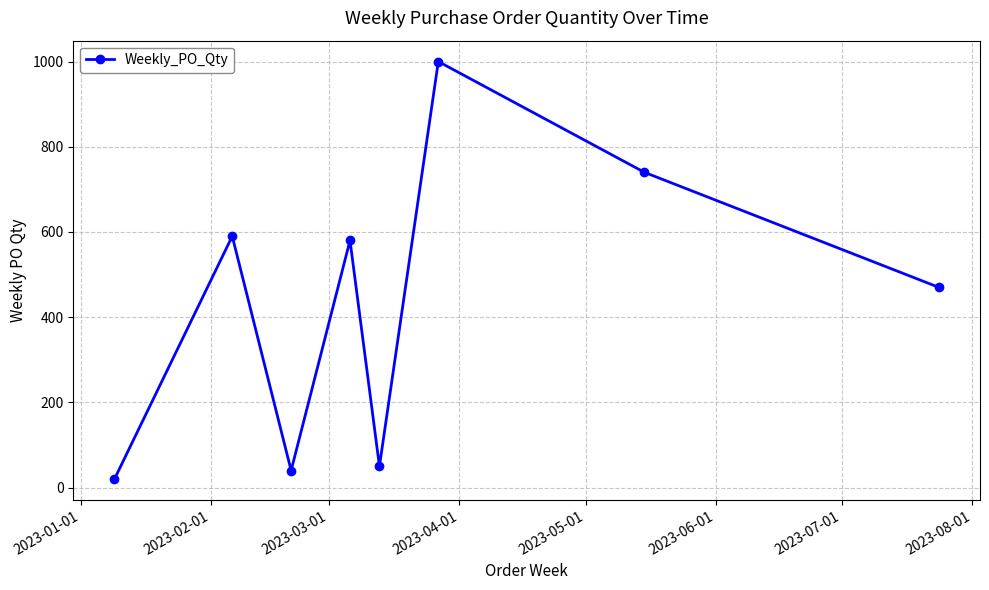

Reading right to left, list all the values displayed in this chart.

470	740	1000	50	580	40	590	20